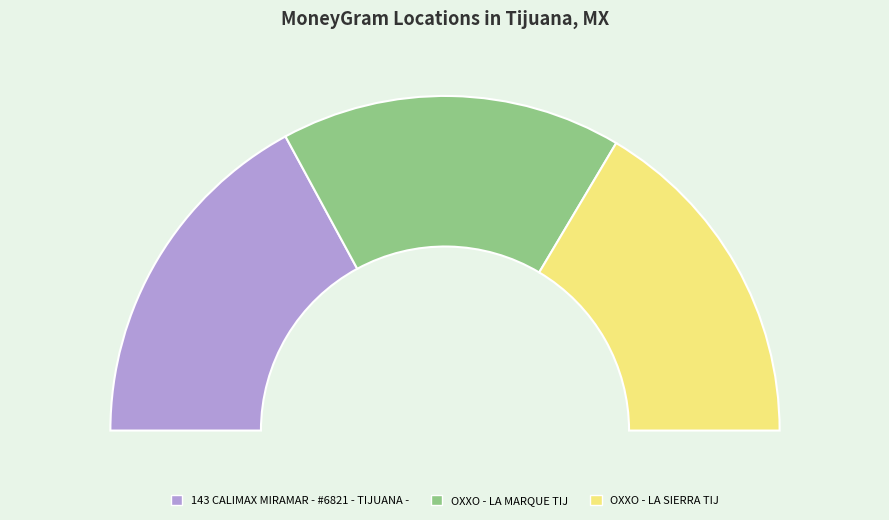

Rank the categories by value from lowest to highest.

OXXO - LA SIERRA TIJ, OXXO - LA MARQUE TIJ, 143 CALIMAX MIRAMAR - #6821 - TIJUANA -